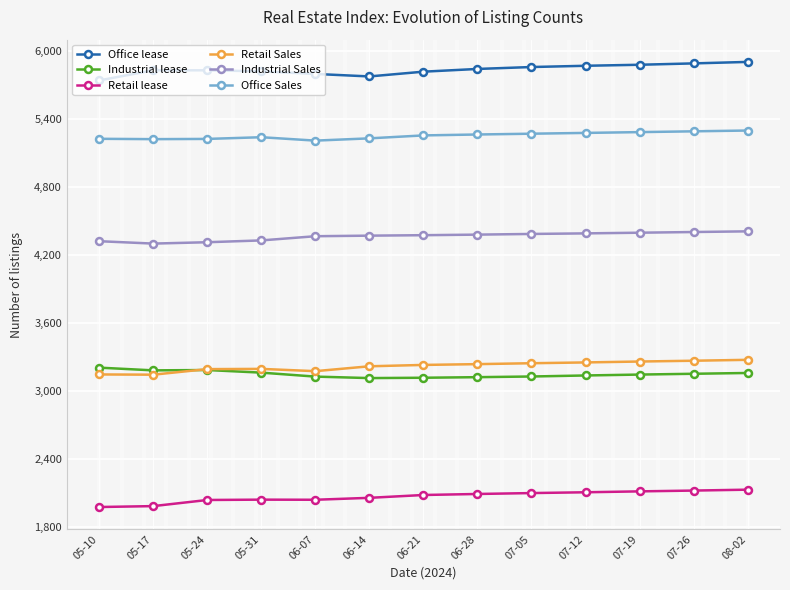

What is the total value across all series at 06-07?

23730